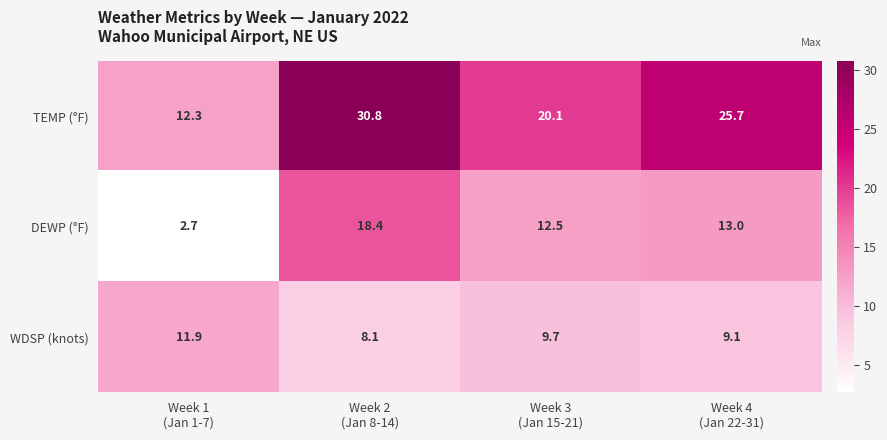

Reading left to right, extract all data points from this chart.

TEMP (°F): 12.3	30.8	20.1	25.7
DEWP (°F): 2.7	18.4	12.5	13.0
WDSP (knots): 11.9	8.1	9.7	9.1